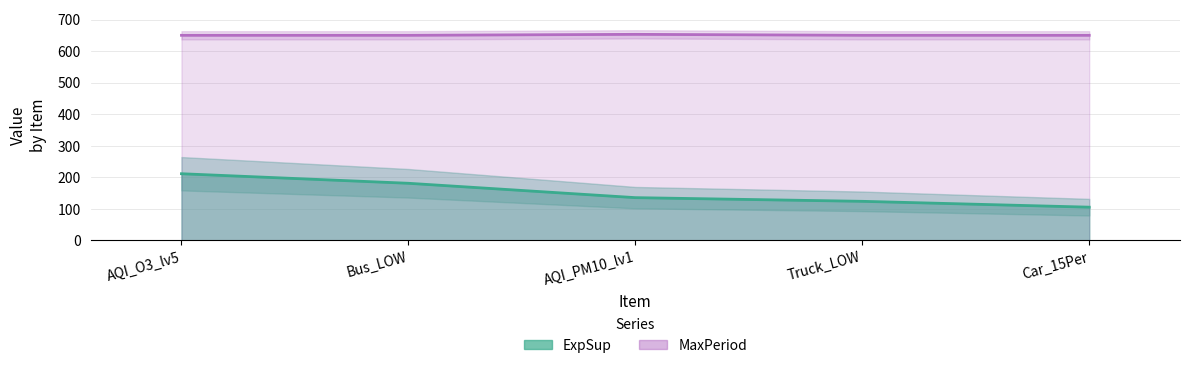

True or false: ExpSup has more than 1 points higher than both neighbors.

False